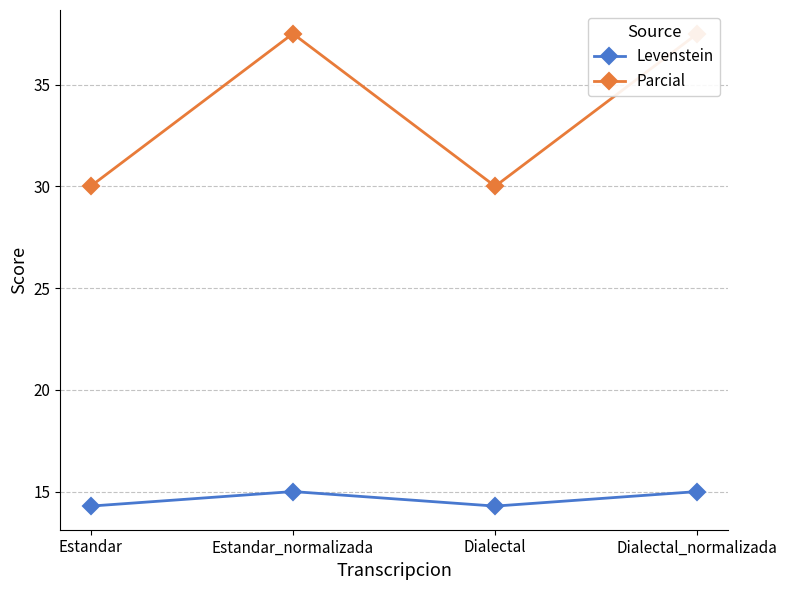

At which category does Parcial reach its first local peak?

Estandar_normalizada